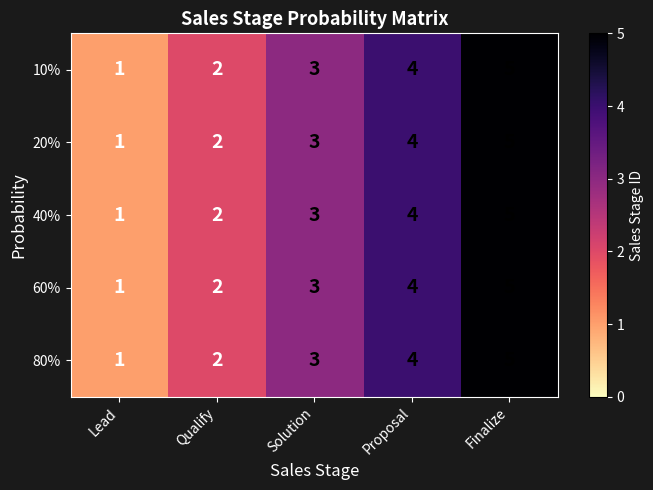

What is the maximum value shown in the chart?

5